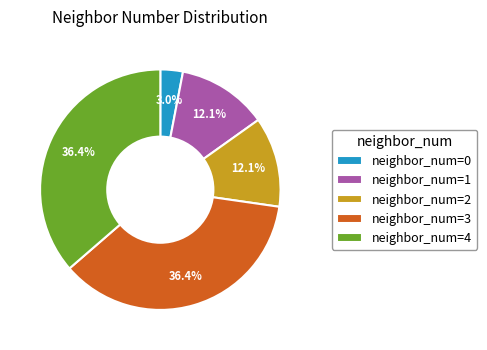

Combined, do neighbor_num=2 and neighbor_num=3 account for over 50%?

No